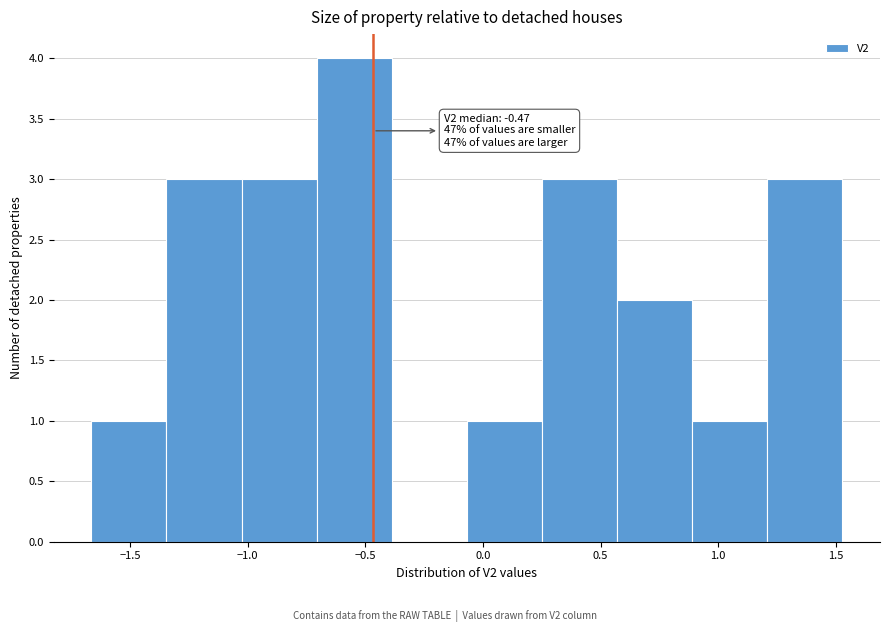

Over which range of the x-axis is the bar tallest?

-0.70 to -0.40